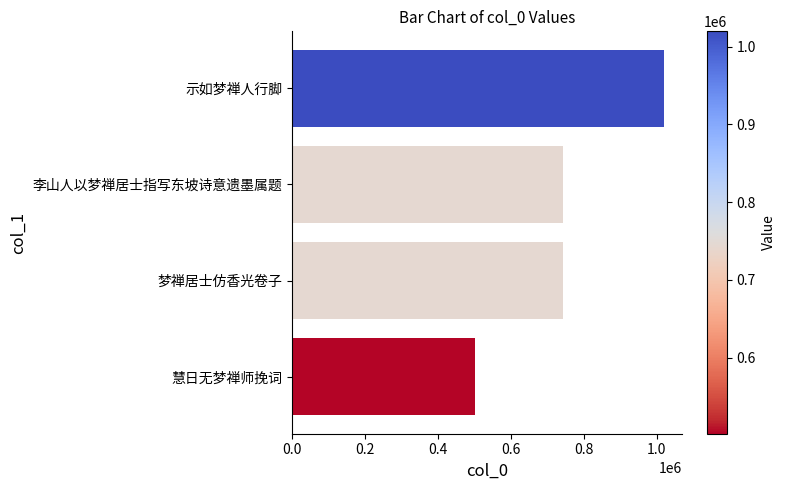

The chart shows a value of 1267902 at 梦禅居士仿香光卷子. True or false?

False